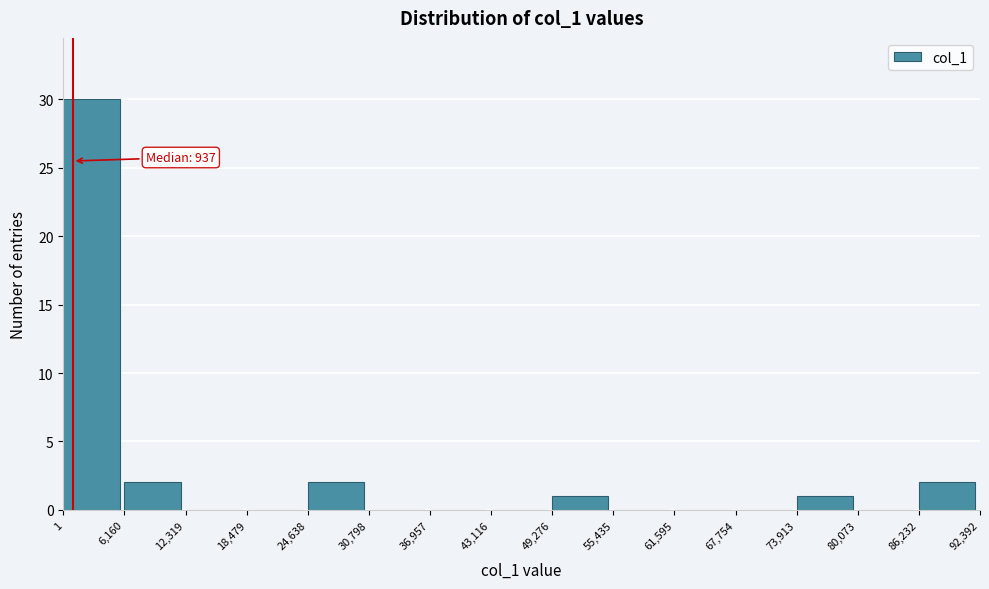

Over which range of the x-axis is the bar tallest?

1 to 6,160